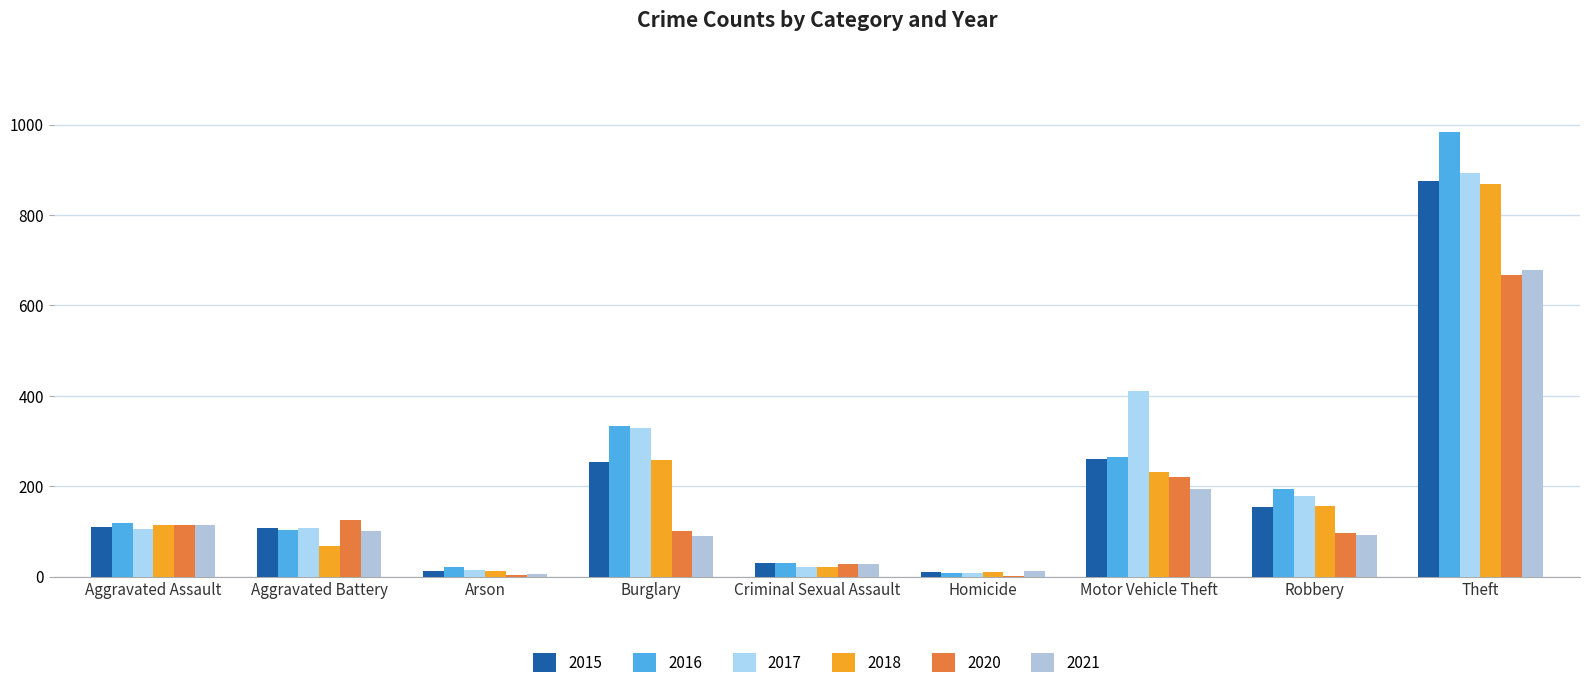

Does the chart contain stacked bars?

No